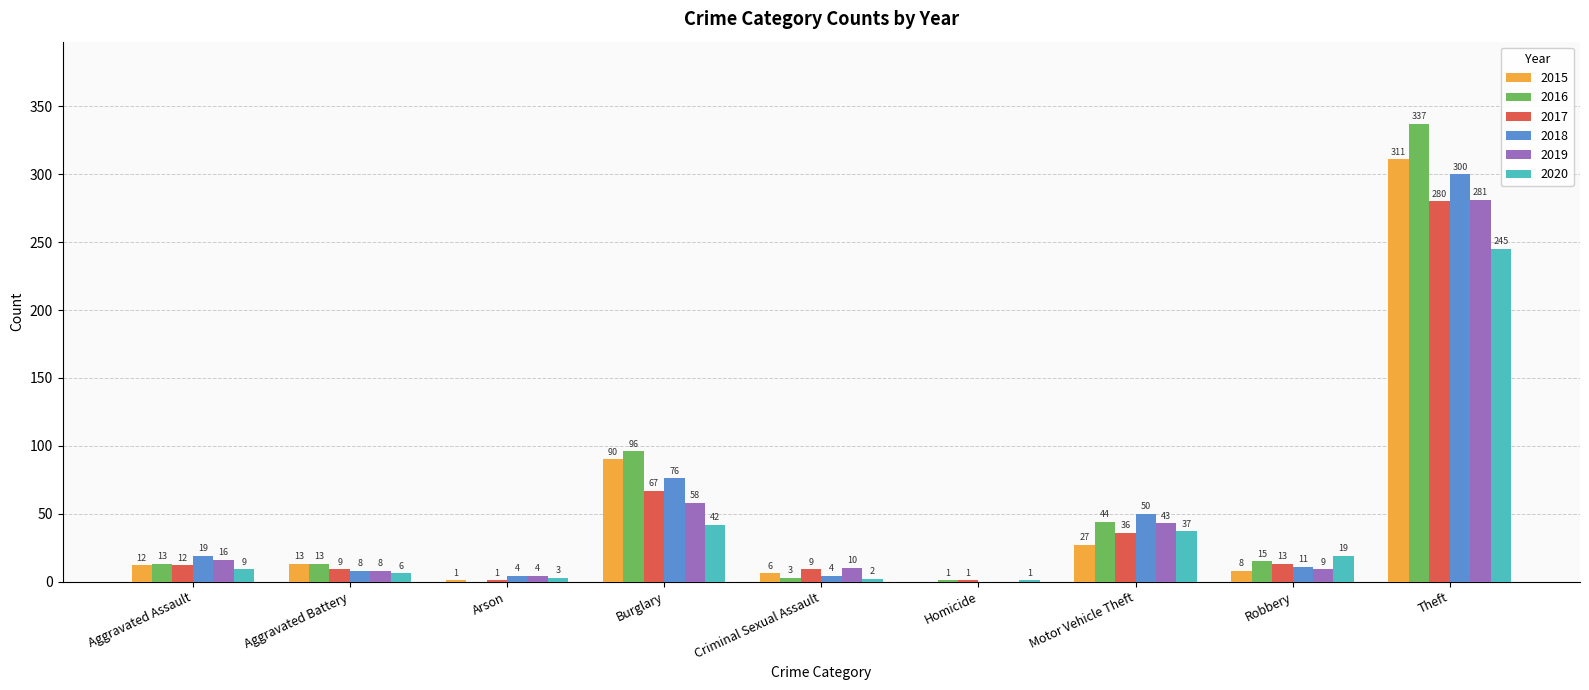

At which label is 2015 closest to 155?

Burglary